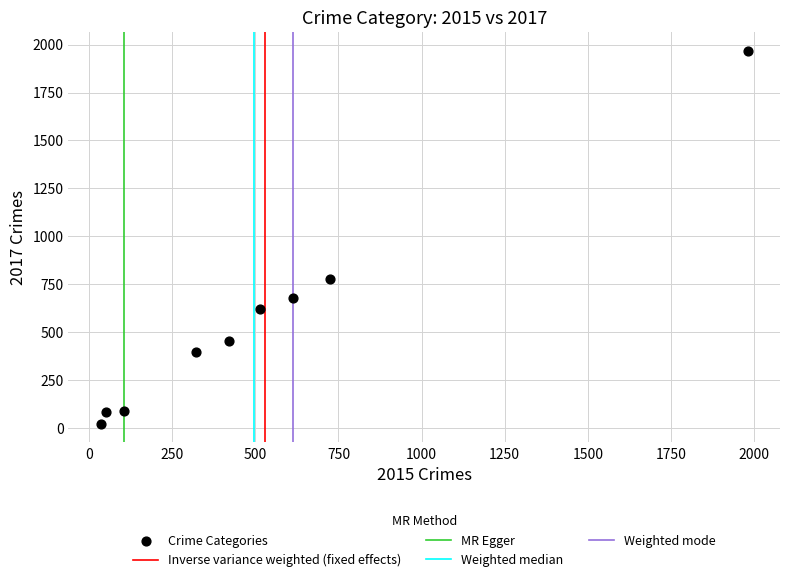

What Y value in the scatter plot is closest to 995?

780